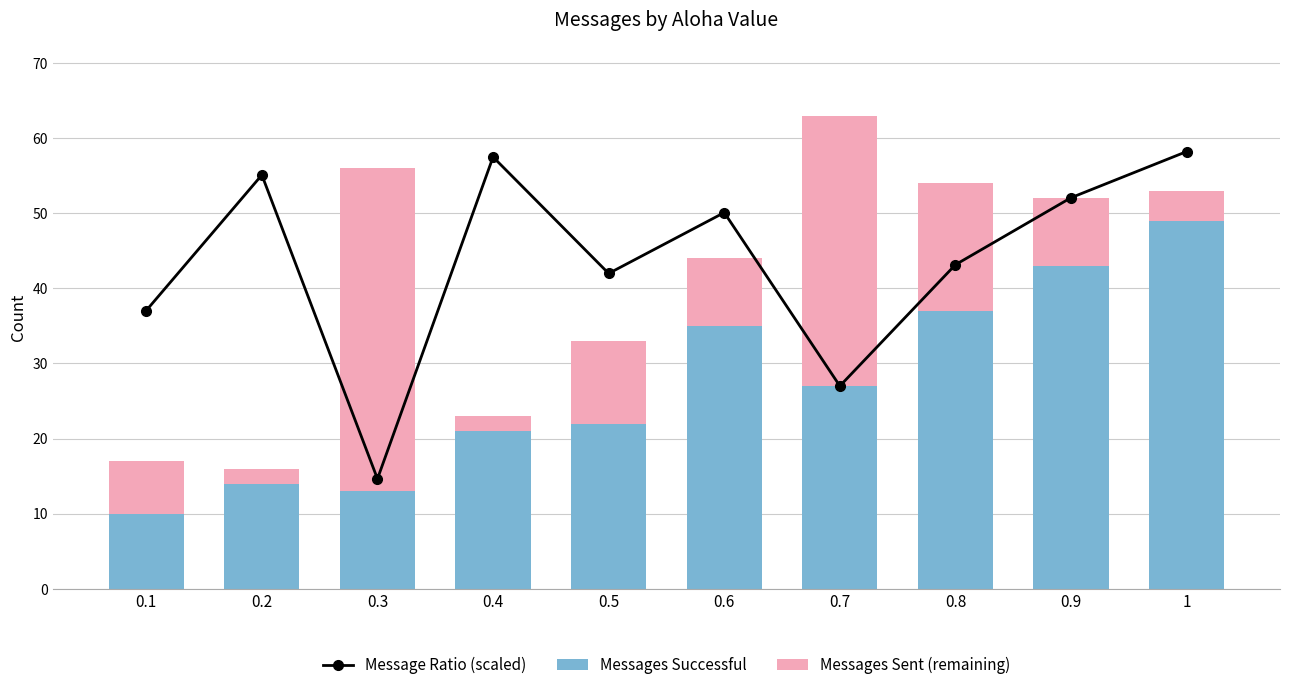

Rank the series by their maximum value, from lowest to highest.

Messages Sent (remaining), Messages Successful, Message Ratio (scaled)